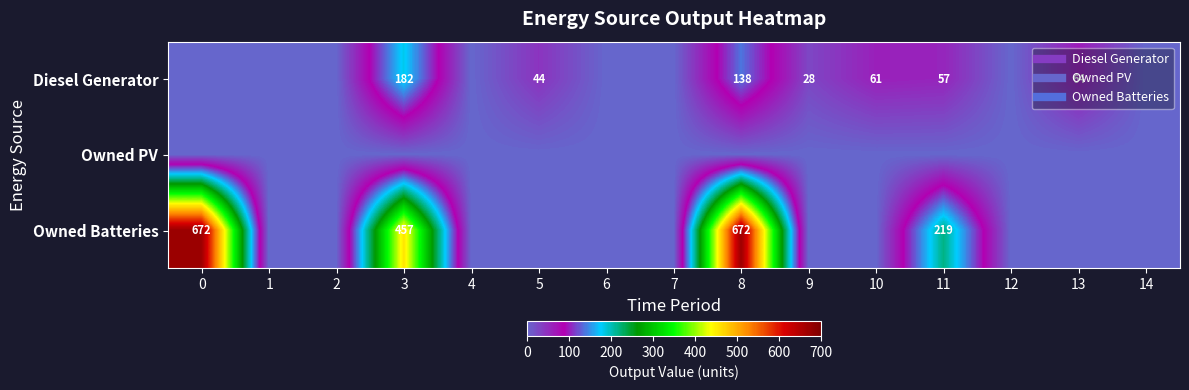

Which series has the widest spread of values?

Owned Batteries